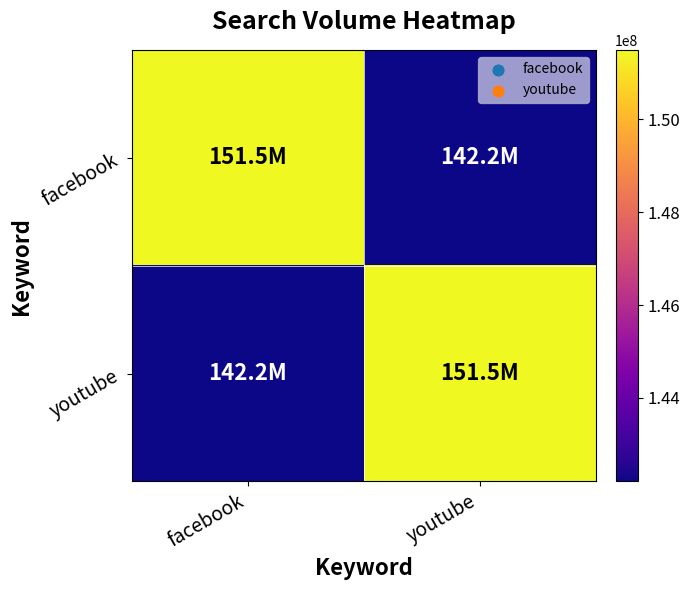

What is the smallest value displayed?

142200000